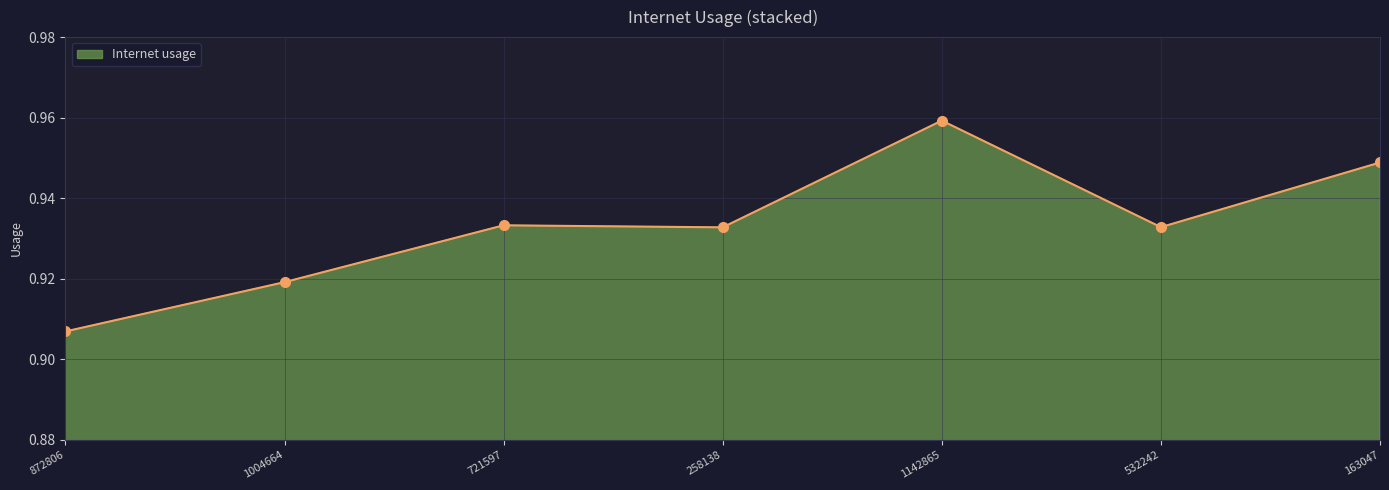

Which label corresponds to the largest value in the chart?

1142865